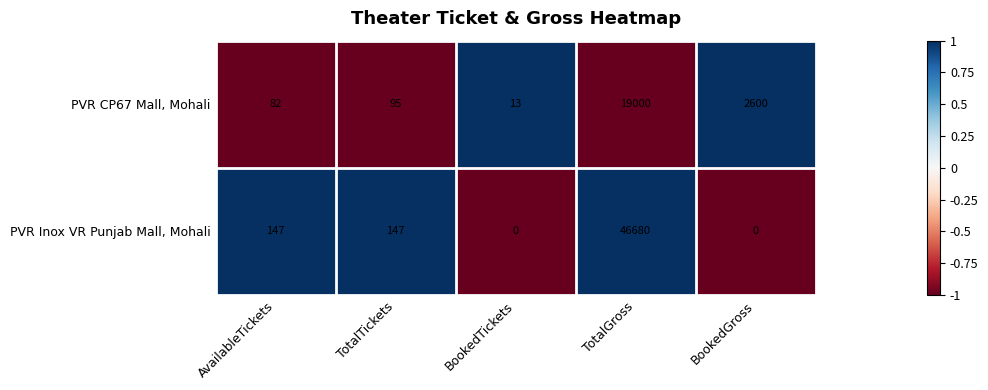

True or false: PVR CP67 Mall, Mohali has a value of 109 at AvailableTickets.

False